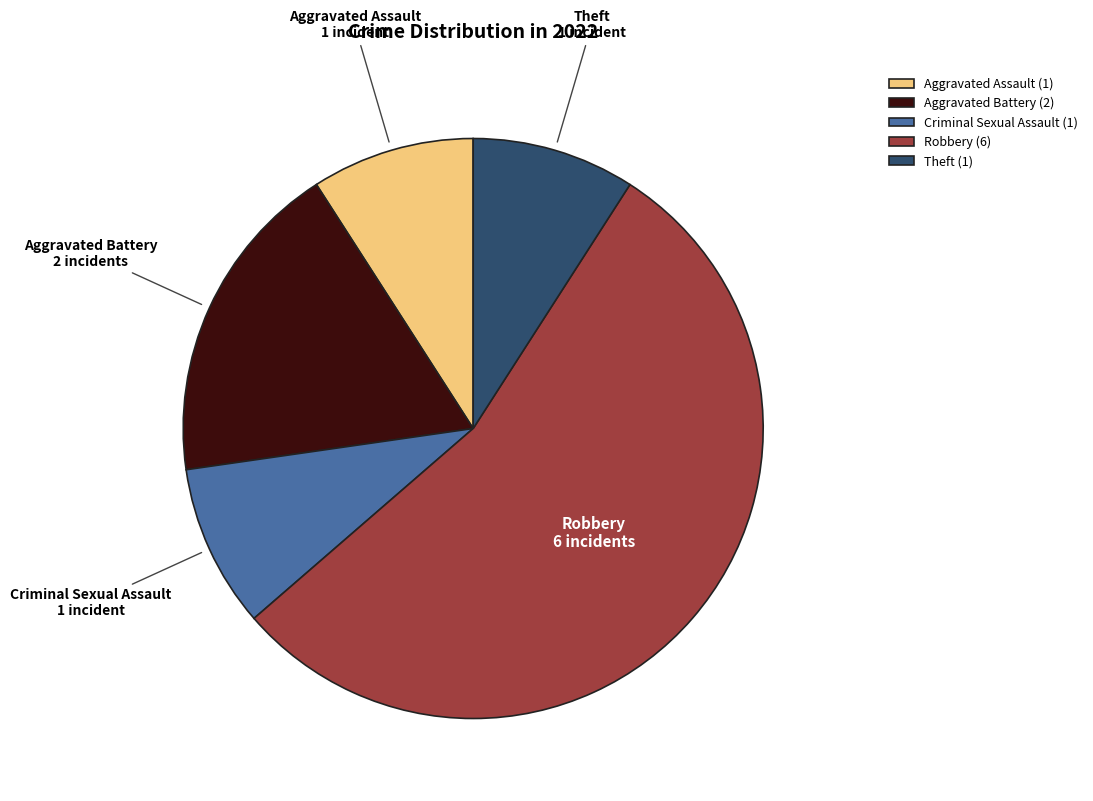

Is the sum of Criminal Sexual Assault and Robbery greater than half?

Yes